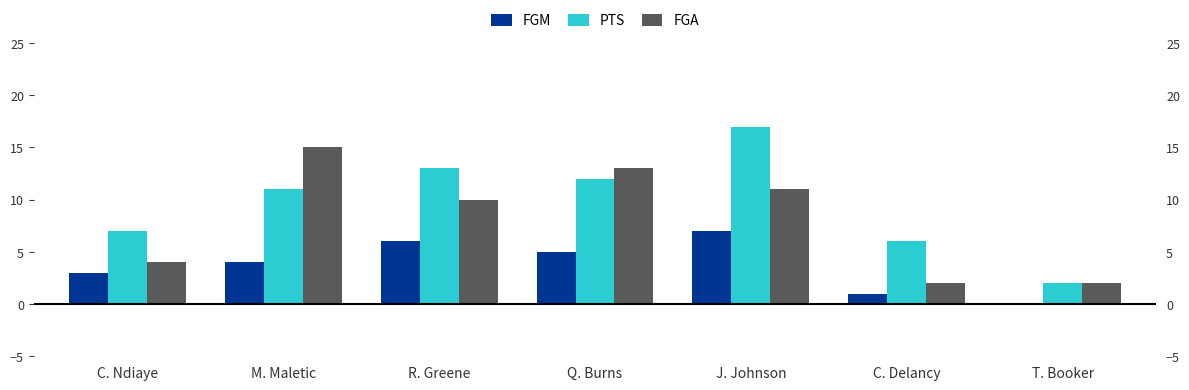

Count the number of categories in the chart.

7